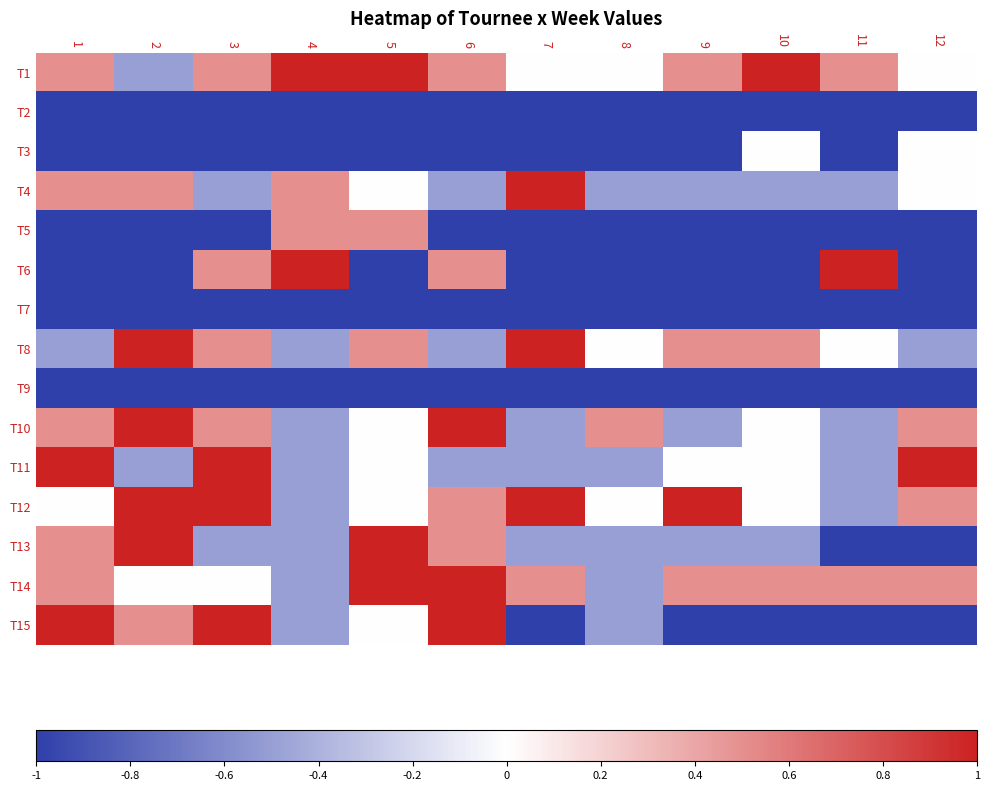

At 12, list the series in order from largest to smallest.

T11, T10, T12, T14, T1, T3, T4, T8, T2, T5, T6, T7, T9, T13, T15